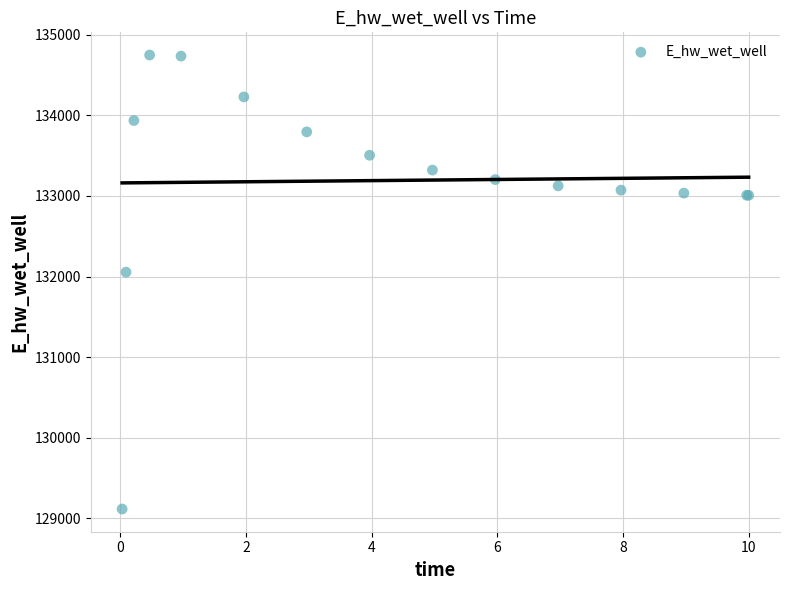

What Y value in the scatter plot is closest to 131931?

132054.5